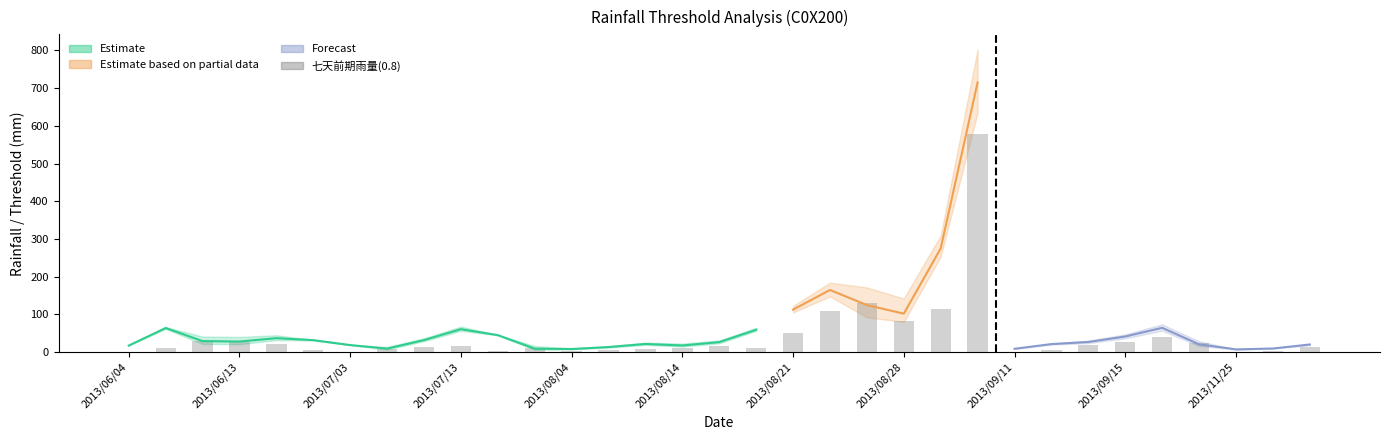

The value of Rt(0.8) at 2013/07/24 is 46.0. True or false?

True